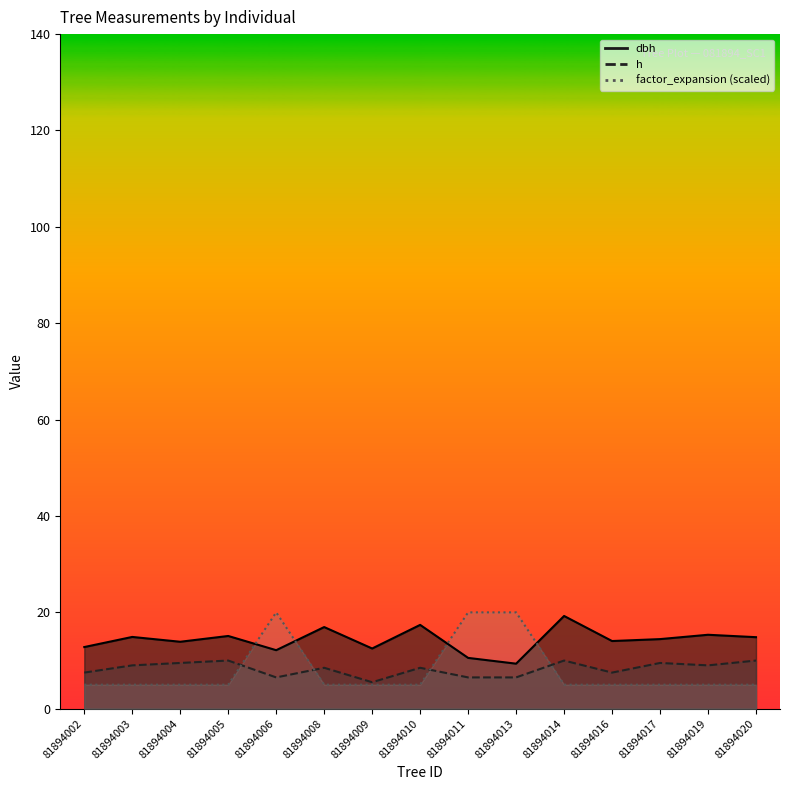

True or false: h and dbh intersect in this chart.

False